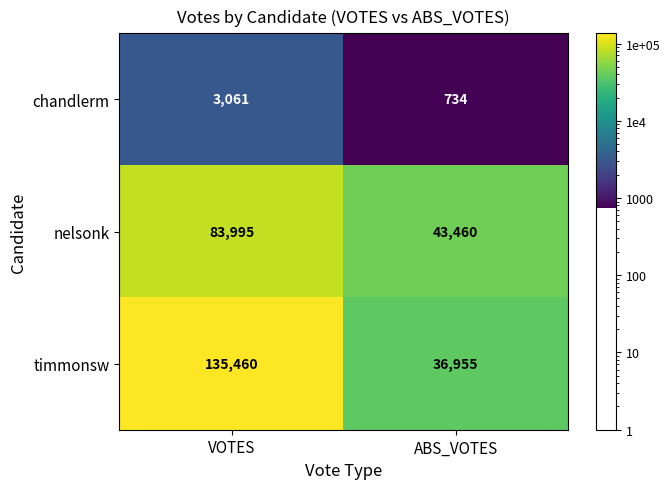

Which category has the lowest value across all series?

ABS_VOTES